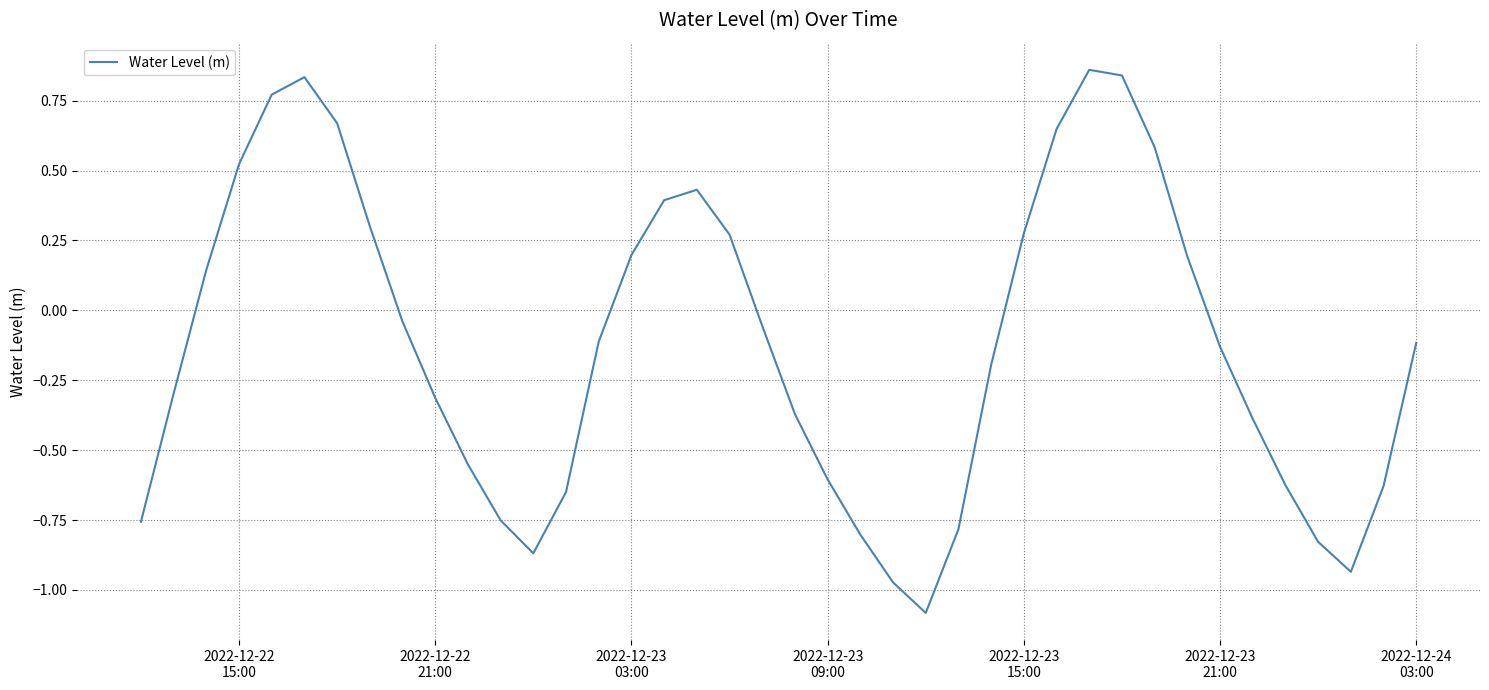

Does the chart display data point markers on the line(s)?

No